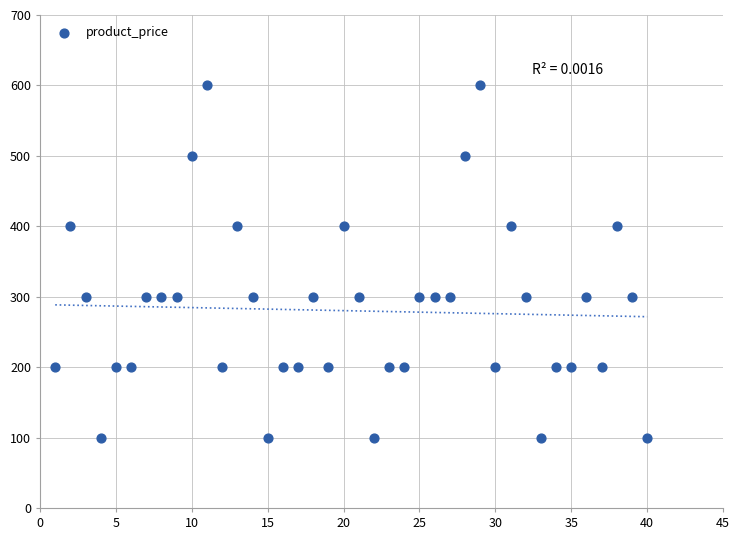

What is the range of X values (max minus min)?

39